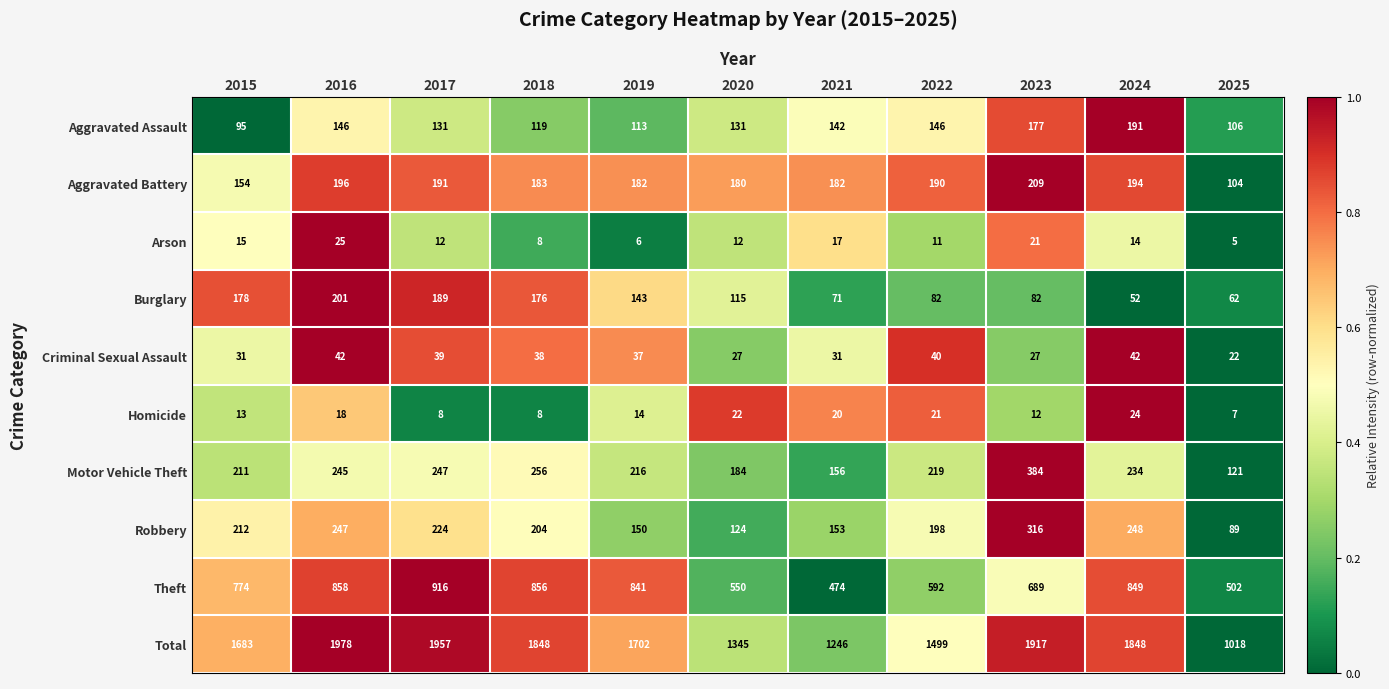

At which category is the sum across all series the highest?

2016